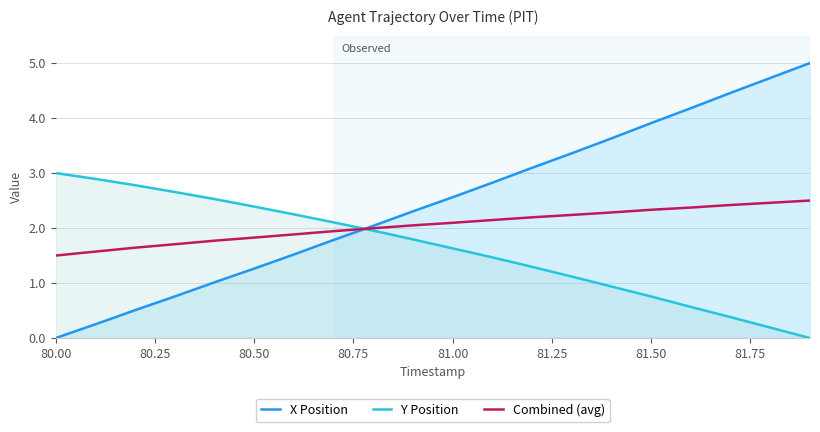

Which series has the widest spread of values?

X Position